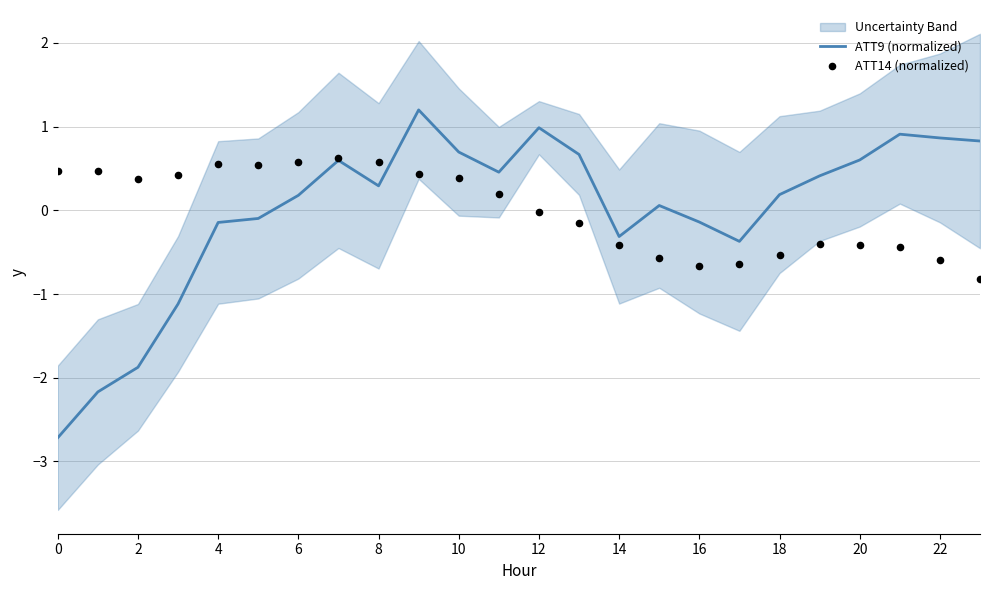

Which series has the largest total across all categories?

ATT14 (normalized)